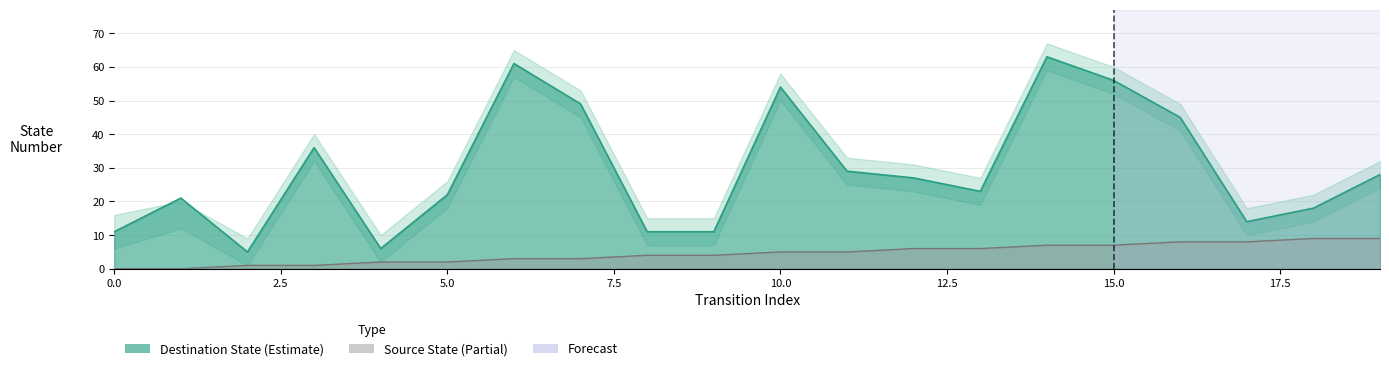

The value of destination_state at 3 is 36. True or false?

True